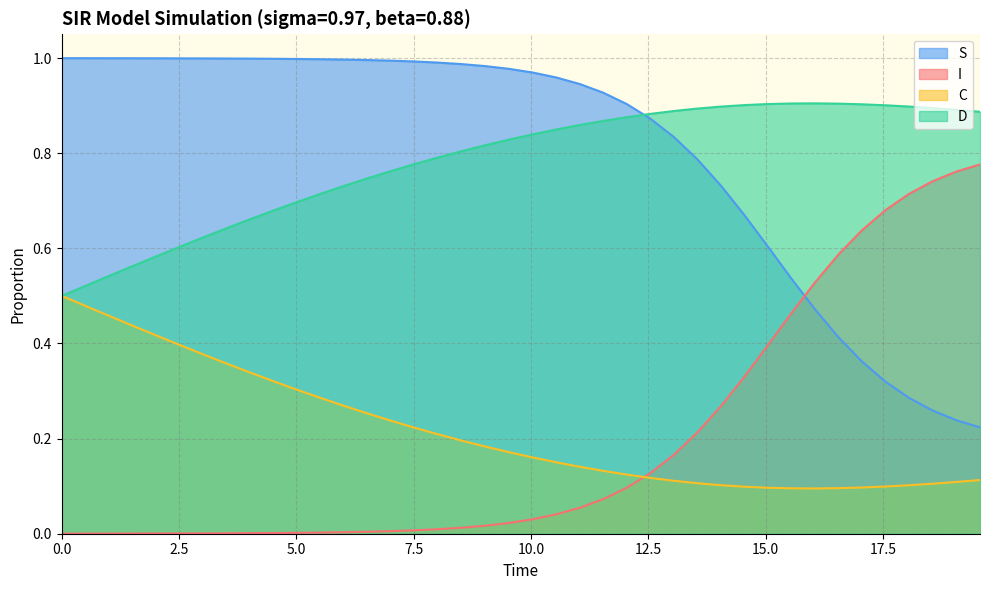

List the series in order of their peak value, highest first.

S, D, I, C